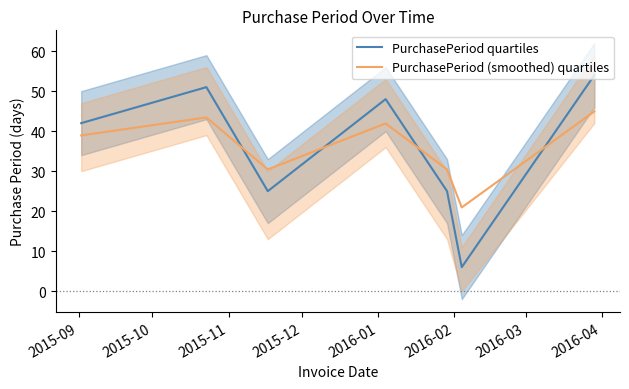

What is the greatest value displayed?

54.0